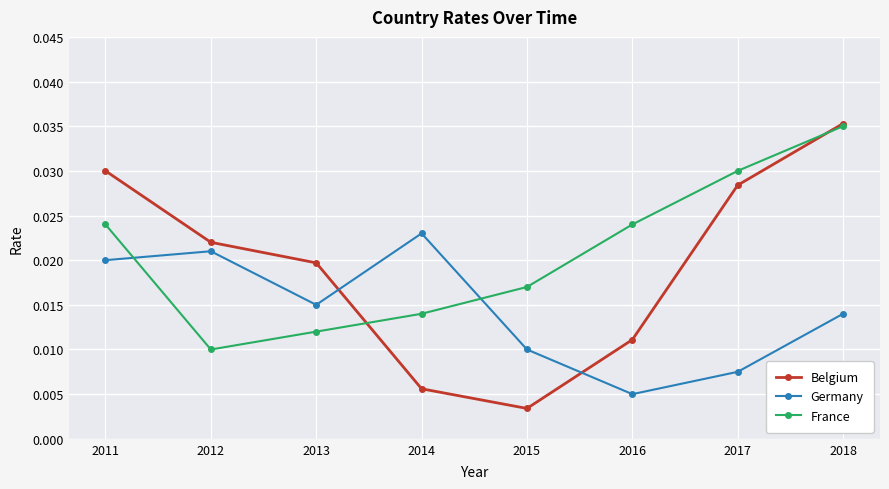

At 2016, list the series in order from largest to smallest.

France, Belgium, Germany